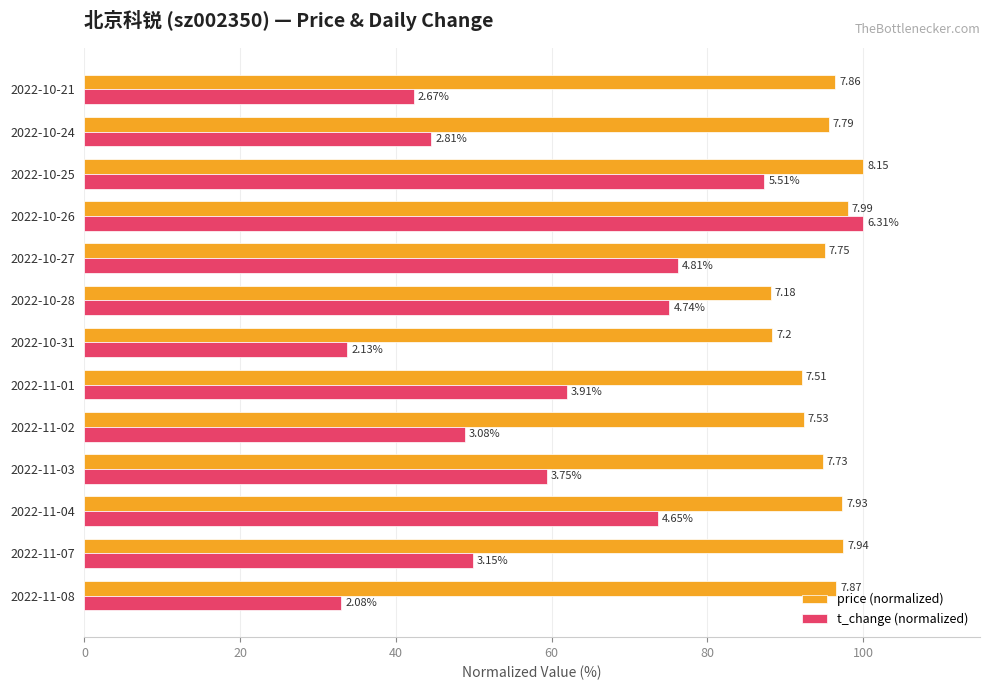

What position from the right is 2022-10-27?

5